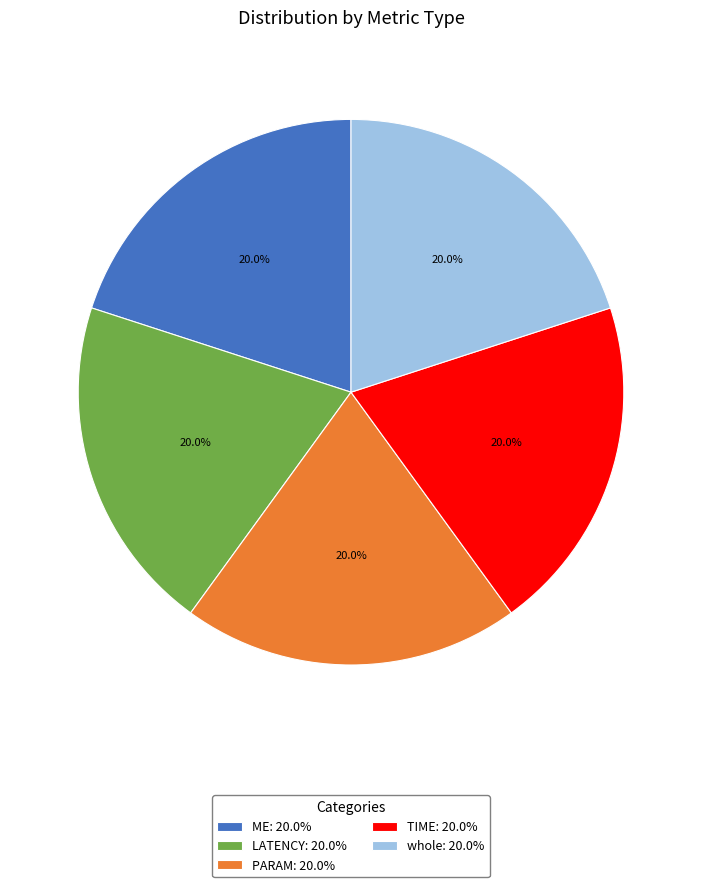

Approximately how many times larger is the value at TIME: 20.0% compared to LATENCY: 20.0%?

1.0